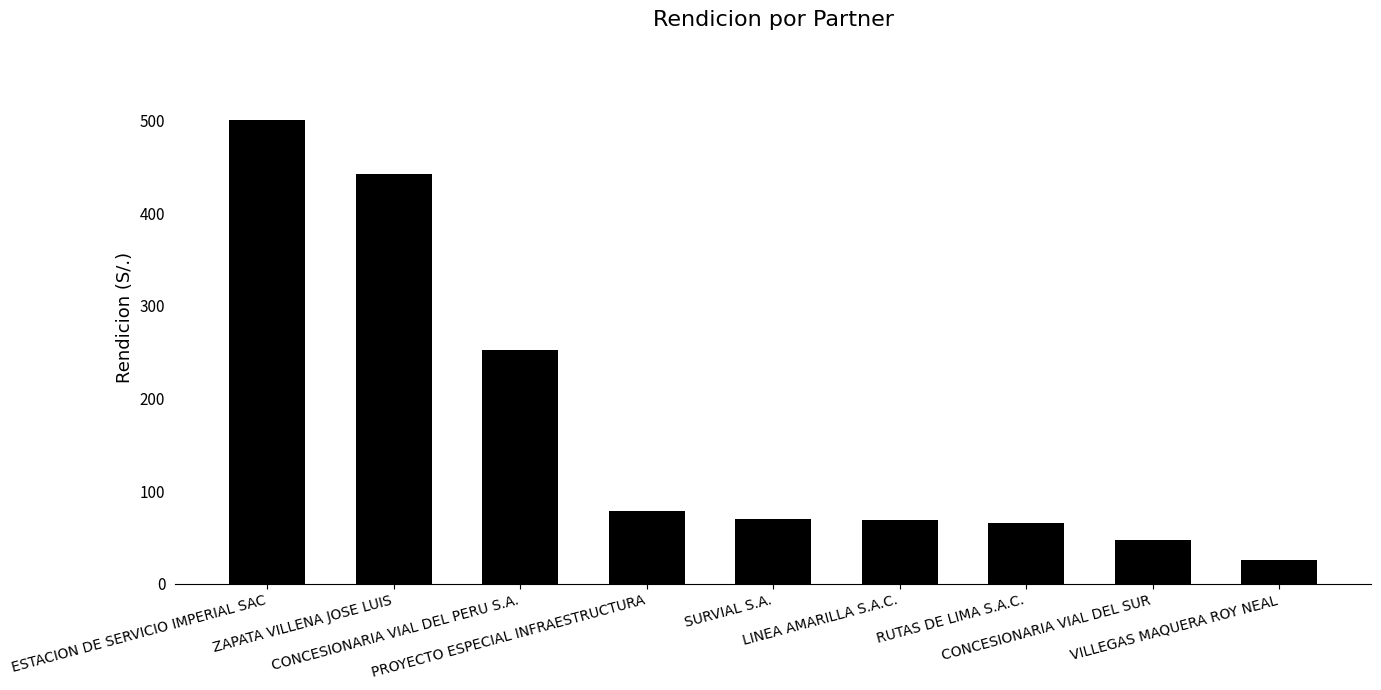

What is the value of the 8th bar from the left?

47.1